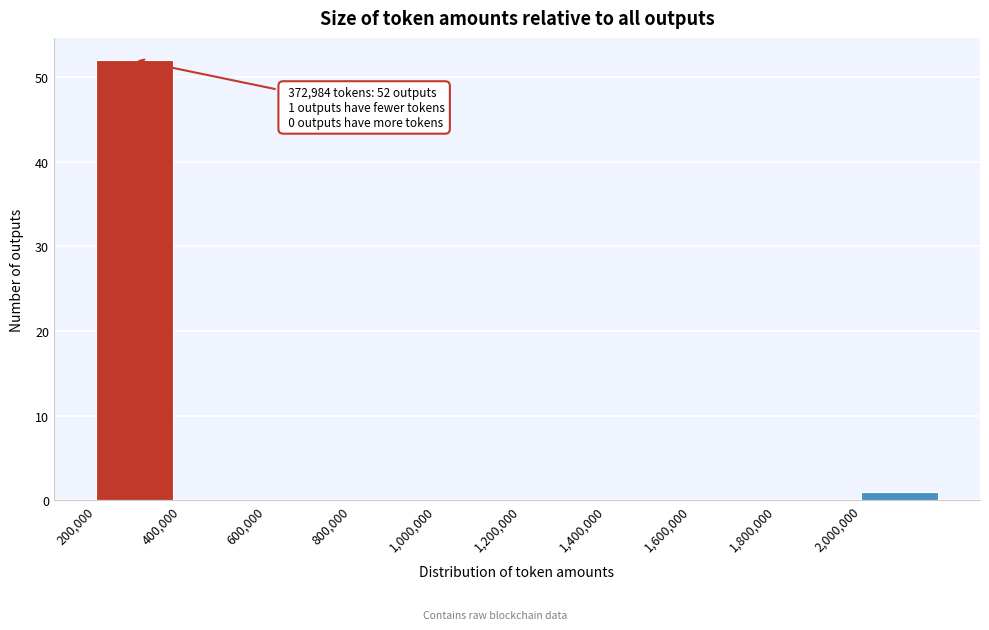

Which range on the x-axis has the tallest bar?

200000 to 400000